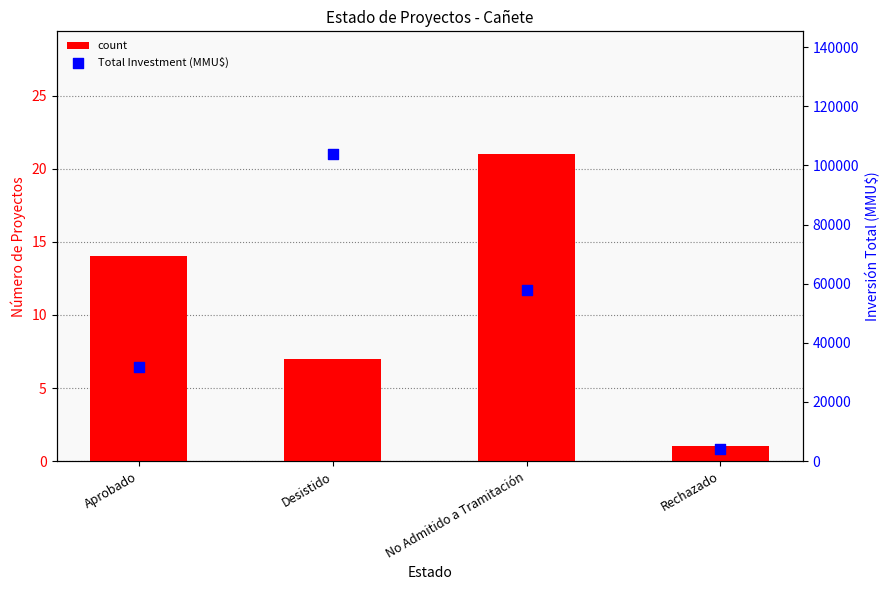

Which series reaches the minimum Y coordinate?

count